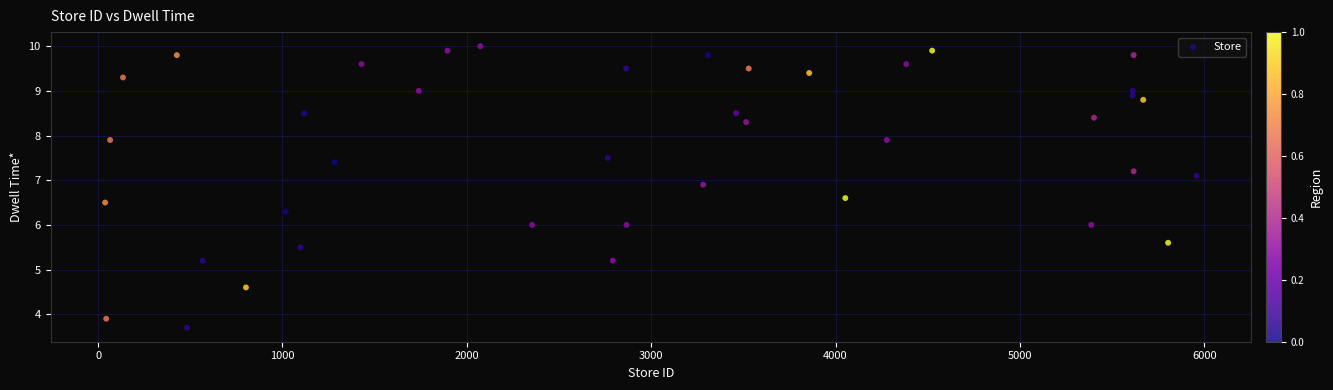

What is the range of Y values (max minus min)?

6.3